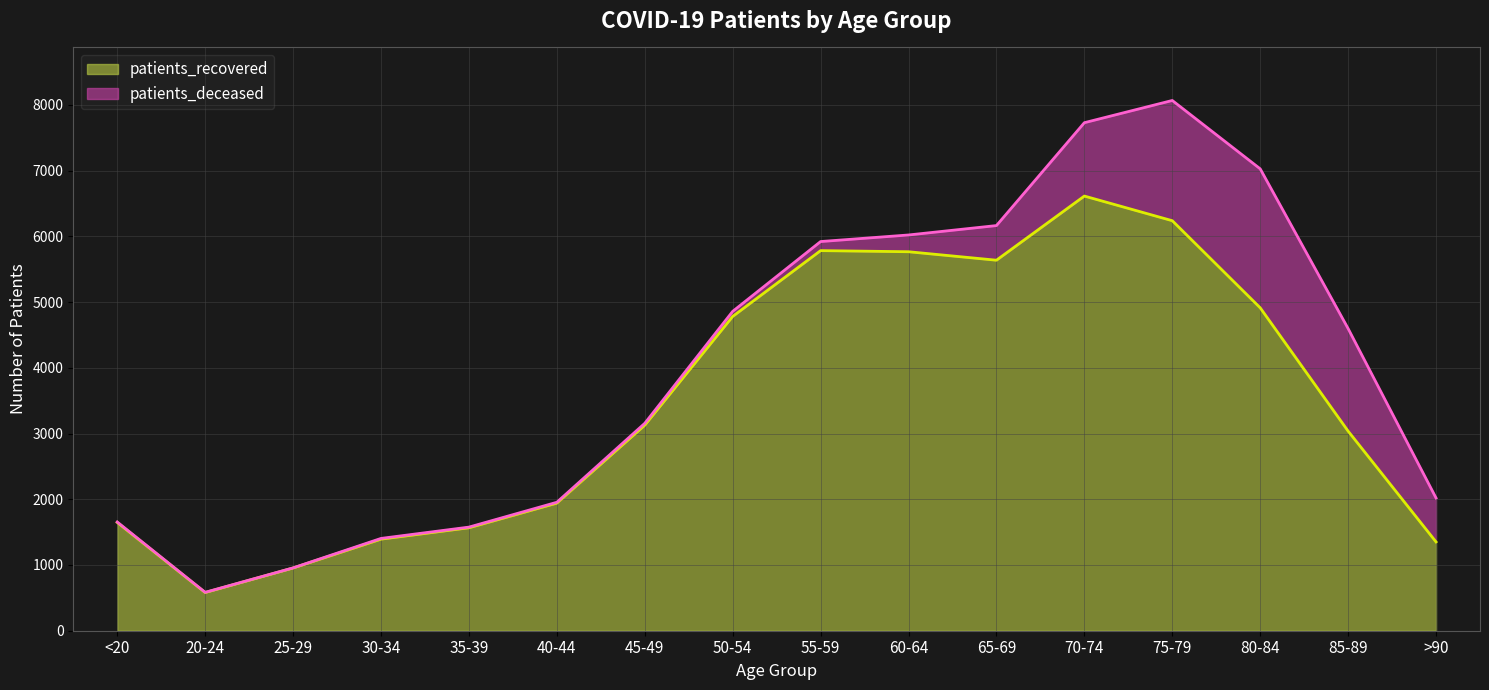

How many interior local valleys (lower than both neighbors) does the data have?

2